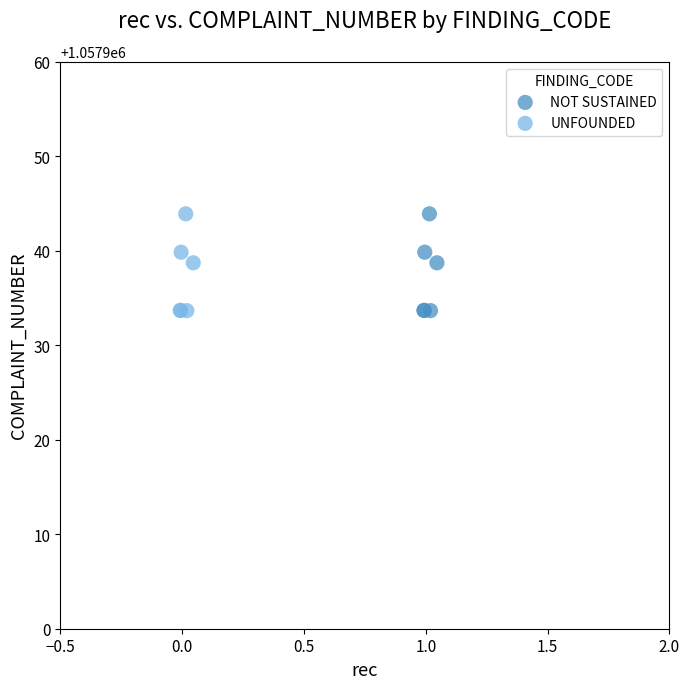

What are all the series names shown in the legend?

NOT SUSTAINED, UNFOUNDED